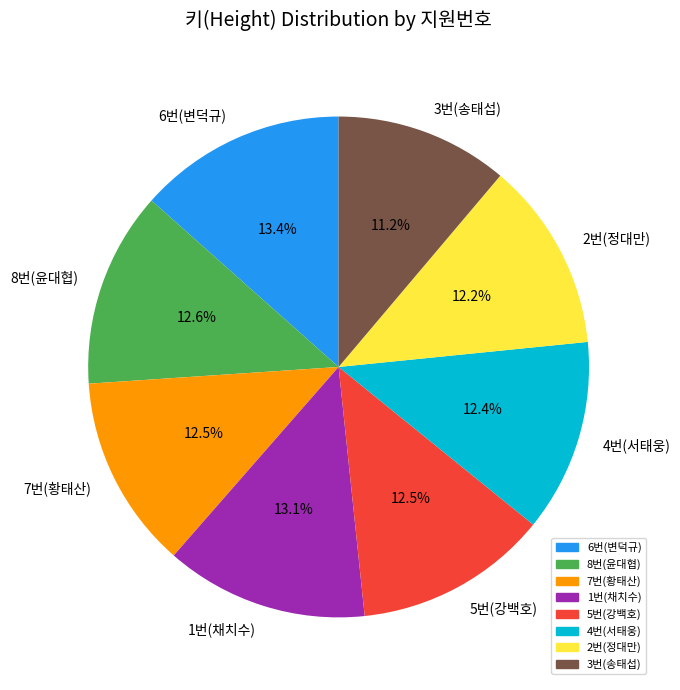

Which slice is the smallest?

3번(송태섭)